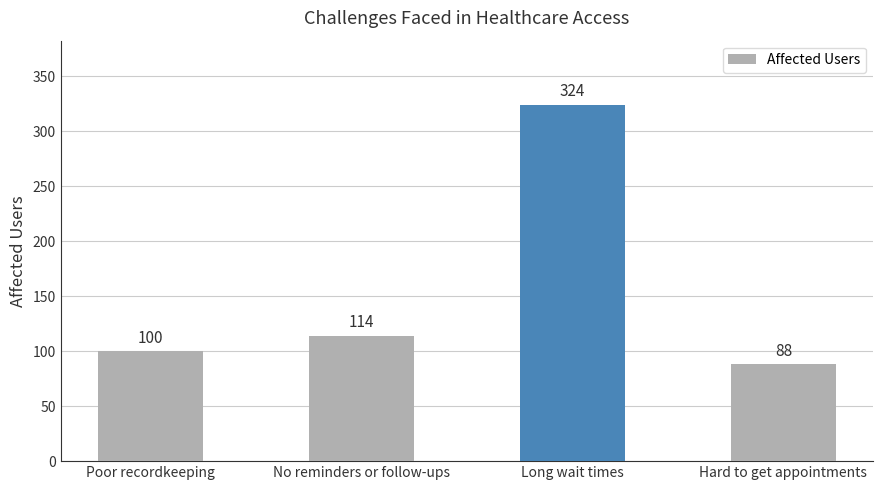

How many bars are there in total?

4